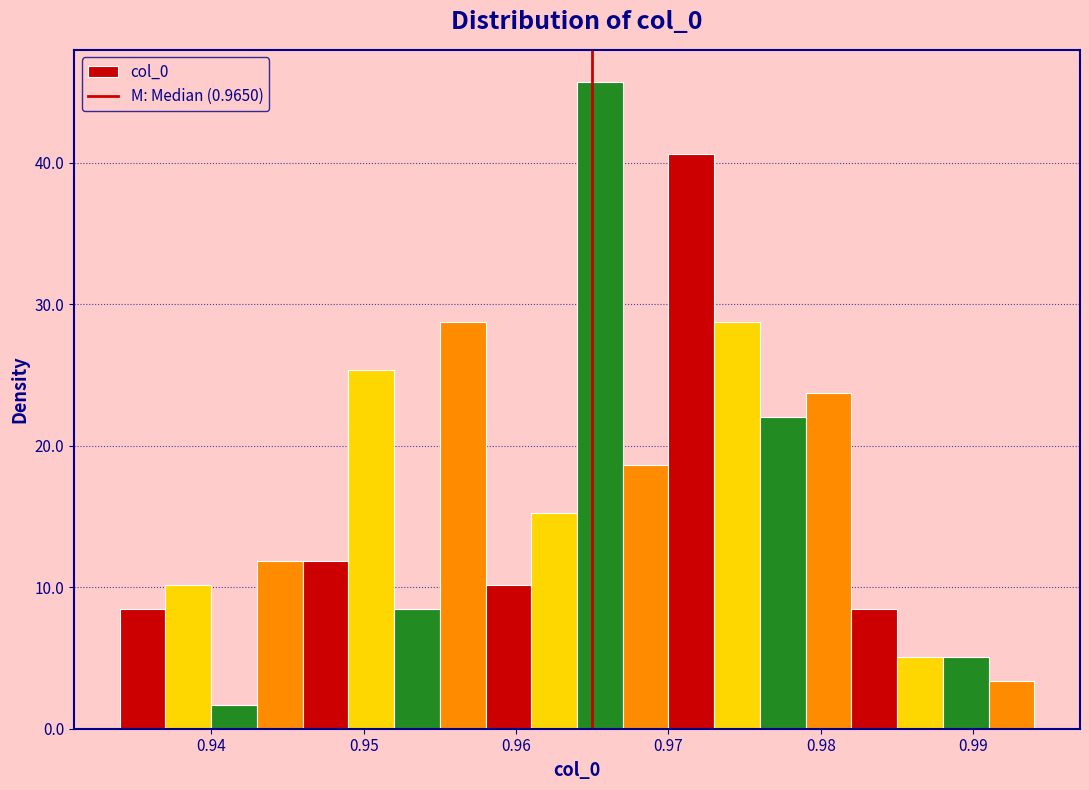

Around what value on the x-axis is the tallest bar? Give the approximate position of its centre, as read against the axis.

0.966